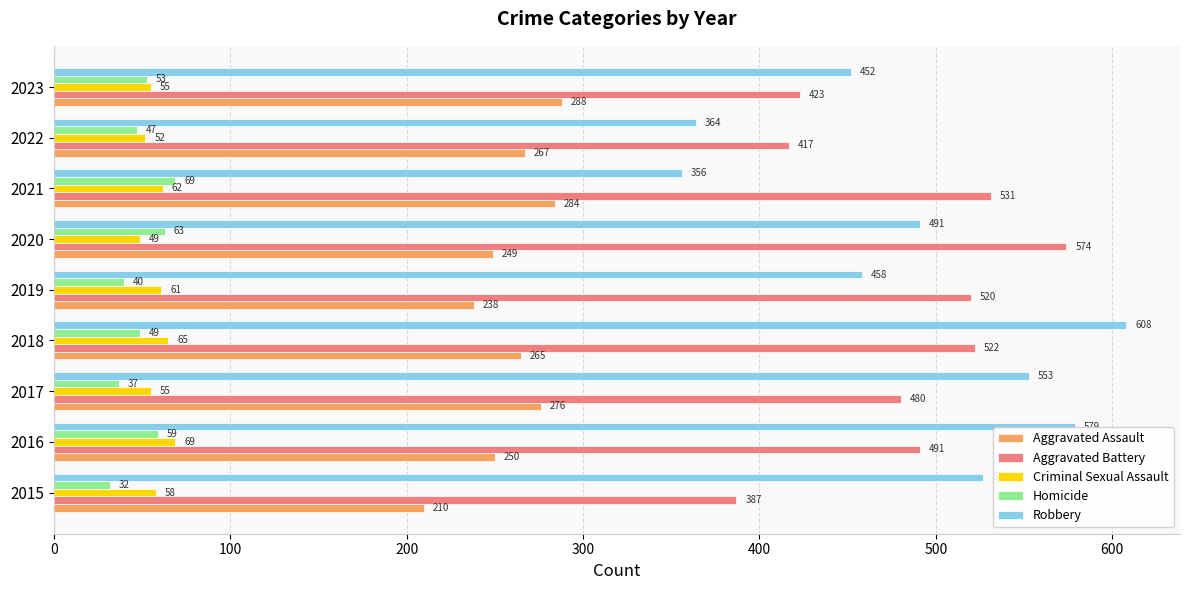

At which label is Aggravated Assault closest to 249?

2020